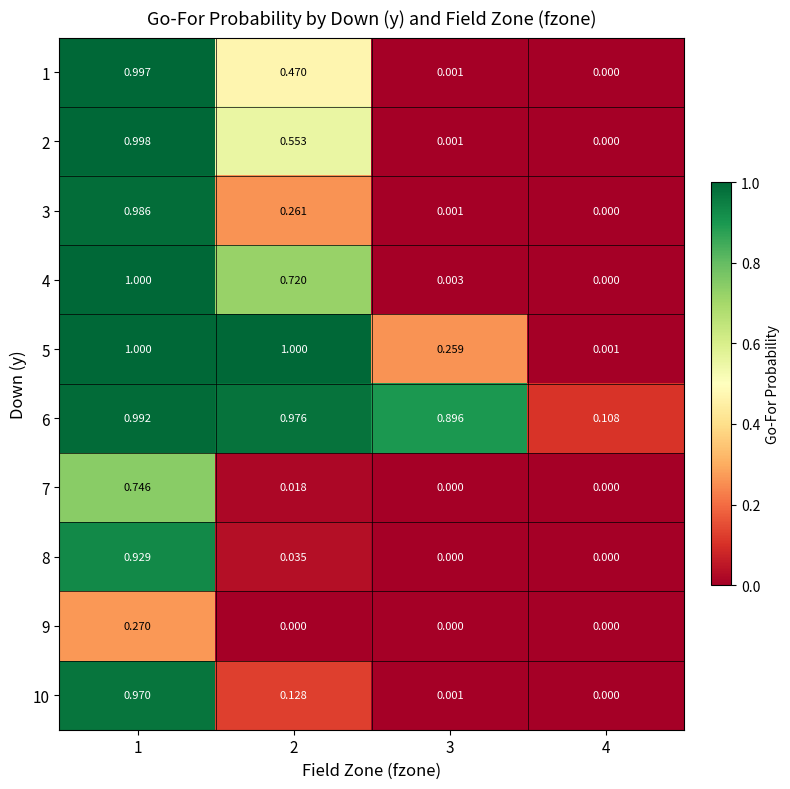

Is the value of 3 at 3 greater than the value of 7 at 1?

No